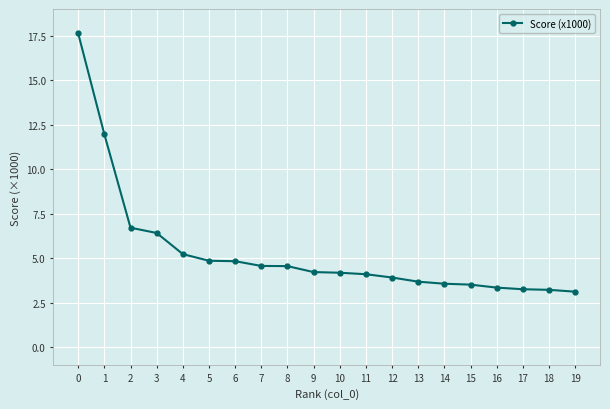

What is the value of the 6th point from the left?

4.9